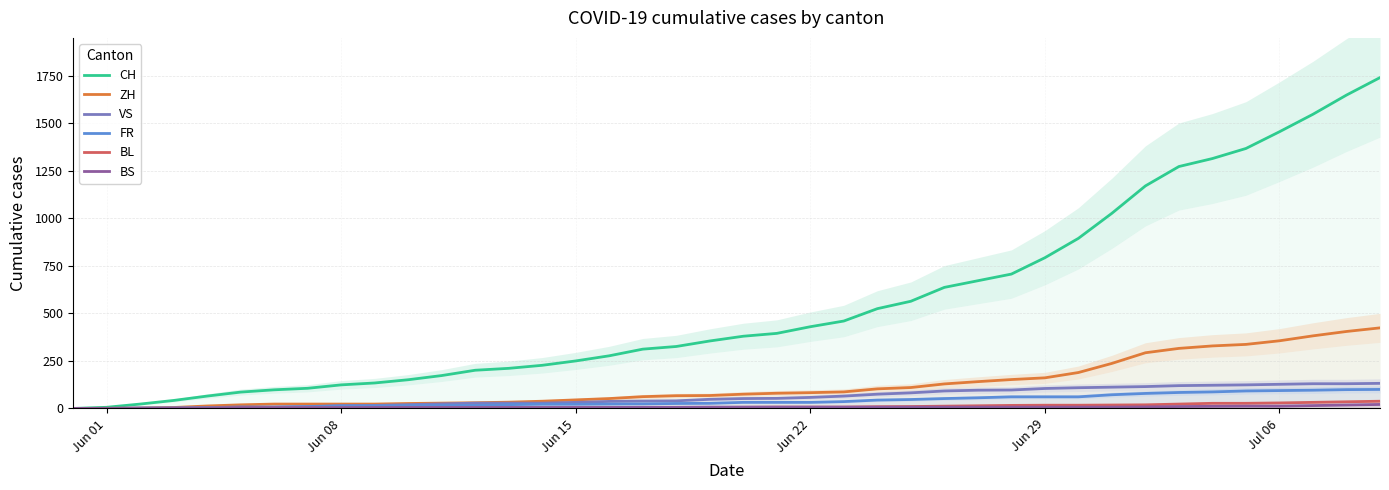

How many values in the FR series exceed 32?

17